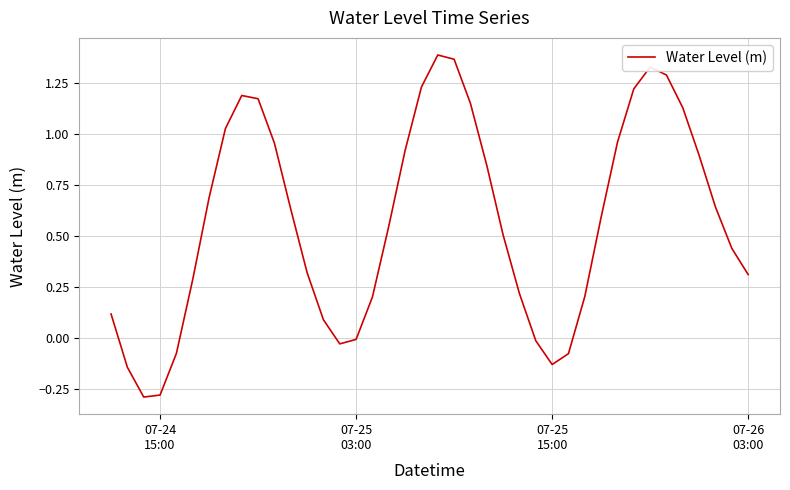

What is the maximum value shown in the chart?

1.4